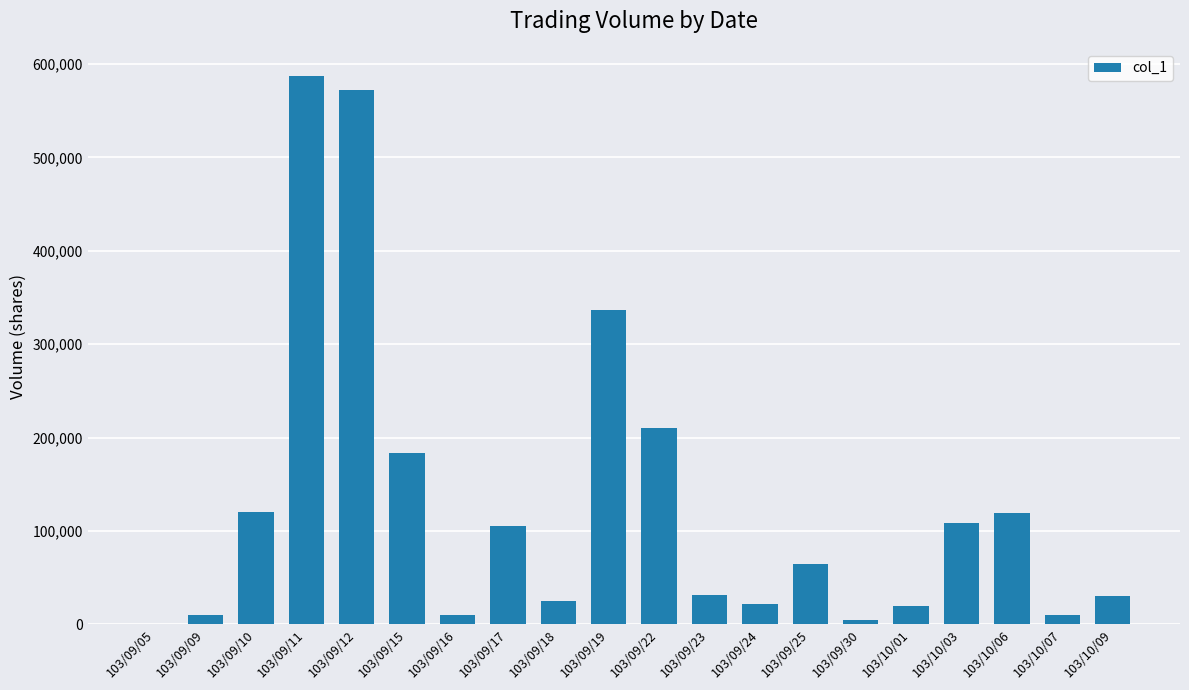

Where is the data nearest to the value 293500?

103/09/19